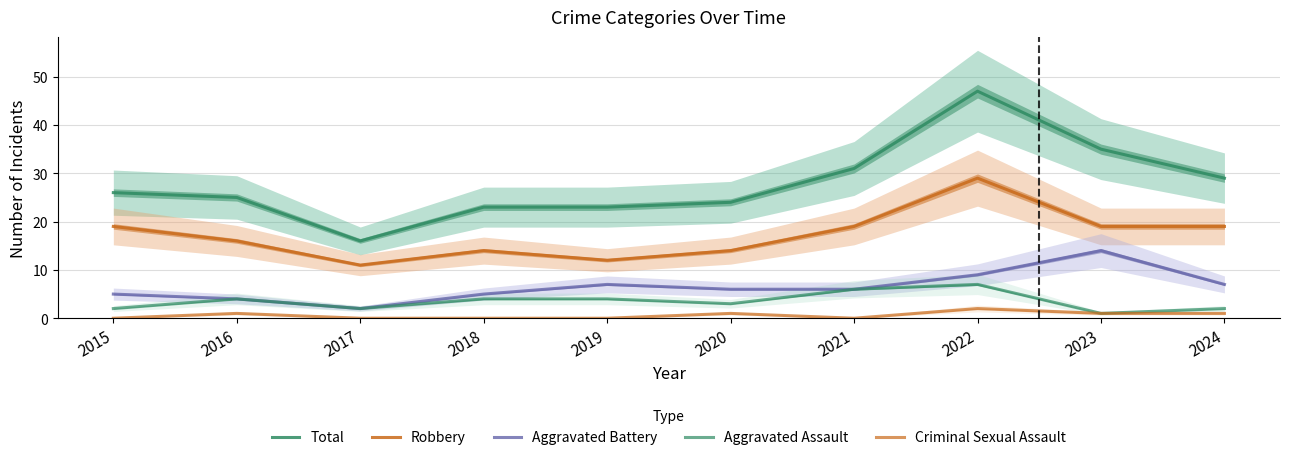

Reading left to right, extract all data points from this chart.

Total: 26	25	16	23	23	24	31	47	35	29
Robbery: 19	16	11	14	12	14	19	29	19	19
Aggravated Battery: 5	4	2	5	7	6	6	9	14	7
Aggravated Assault: 2	4	2	4	4	3	6	7	1	2
Criminal Sexual Assault: 0	1	0	0	0	1	0	2	1	1